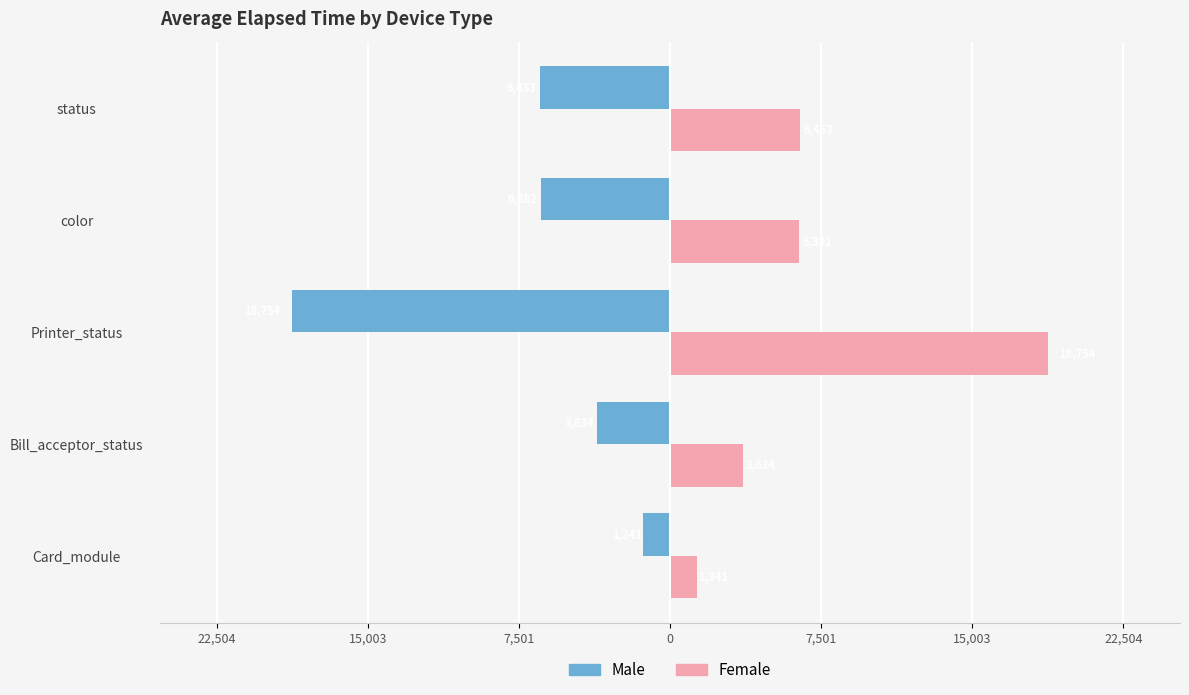

What are all the series names shown in the legend?

Male, Female